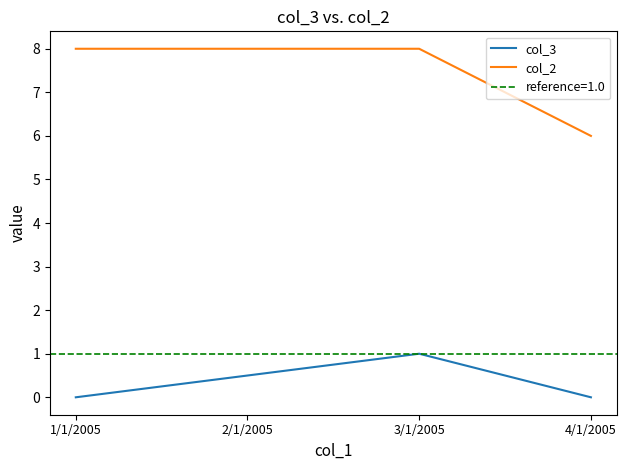

Which series changed the most between 1/1/2005 and 2/1/2005?

col_3